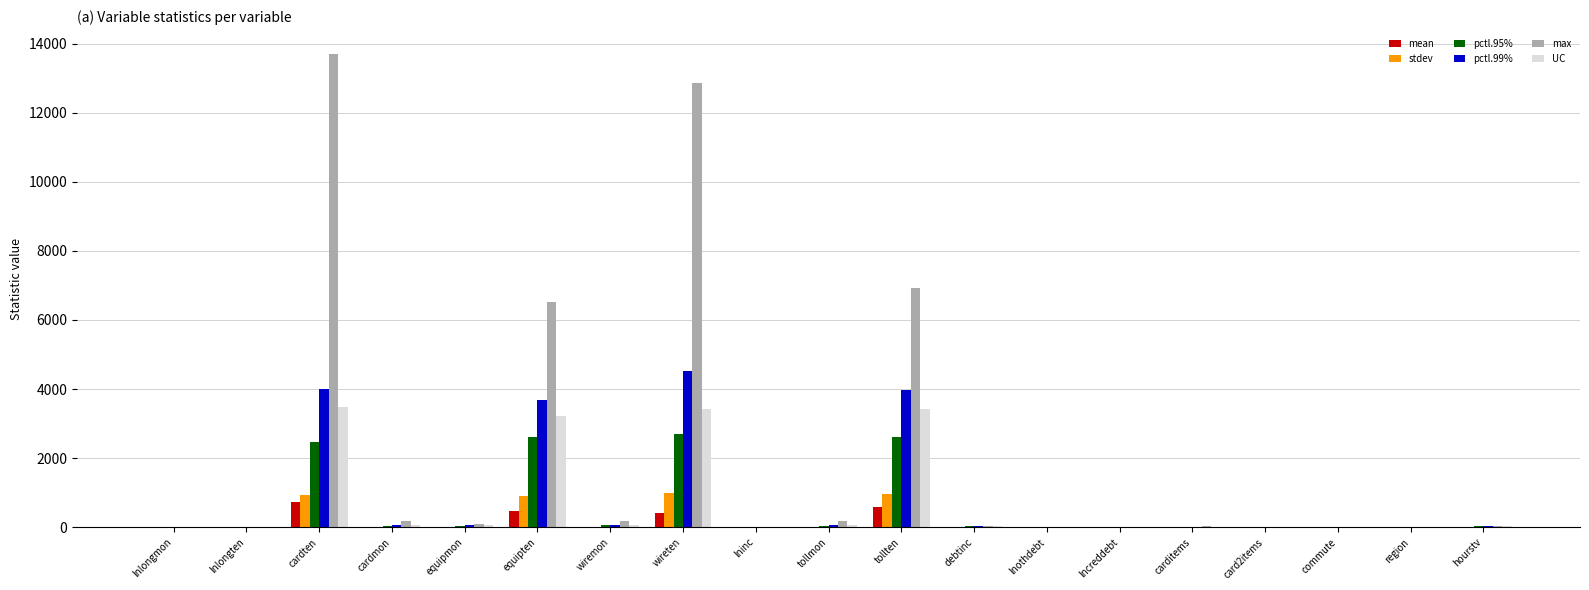

Count the number of data series in this chart.

6